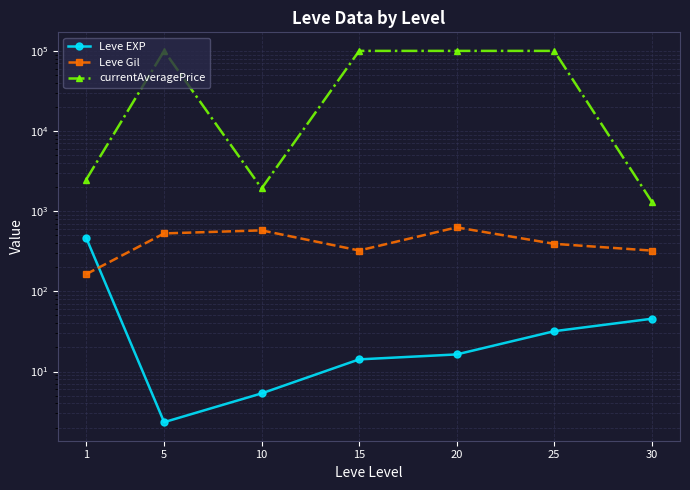

What is the total value across all series at 5?

100530.7